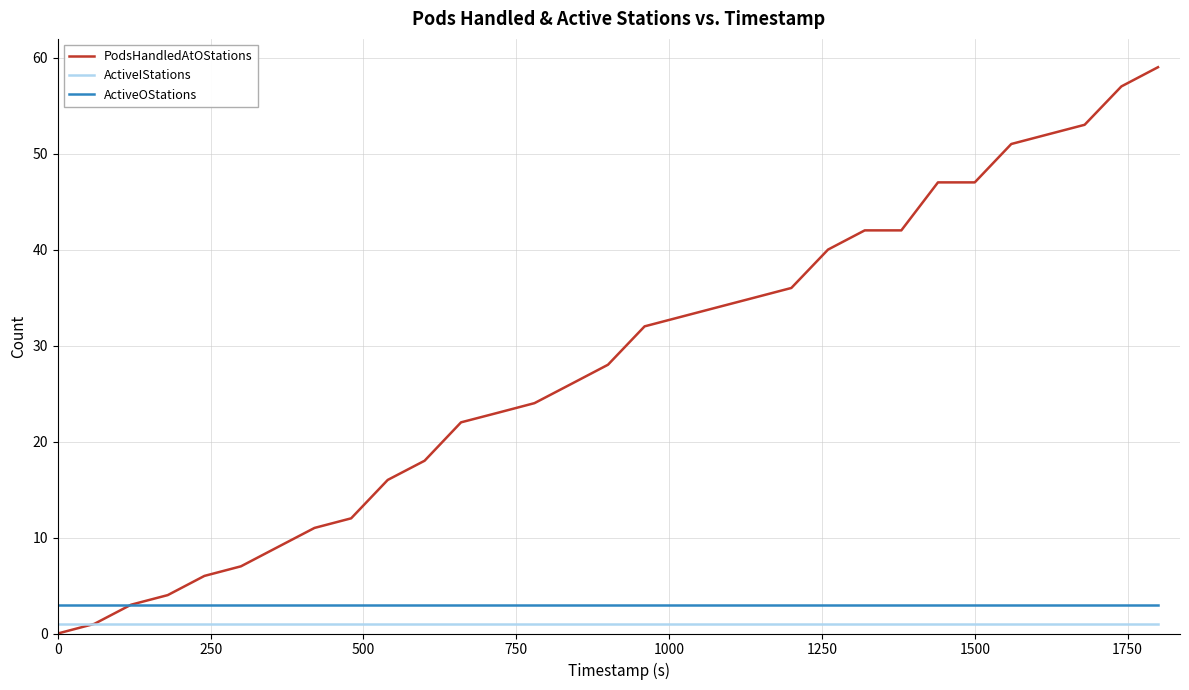

Reading right to left, transcribe all the data shown in this chart.

PodsHandledAtOStations: 59	57	53	52	51	47	47	42	42	40	36	35	34	33	32	28	26	24	23	22	18	16	12	11	9	7	6	4	3	1	0
ActiveIStations: 1	1	1	1	1	1	1	1	1	1	1	1	1	1	1	1	1	1	1	1	1	1	1	1	1	1	1	1	1	1	1
ActiveOStations: 3	3	3	3	3	3	3	3	3	3	3	3	3	3	3	3	3	3	3	3	3	3	3	3	3	3	3	3	3	3	3